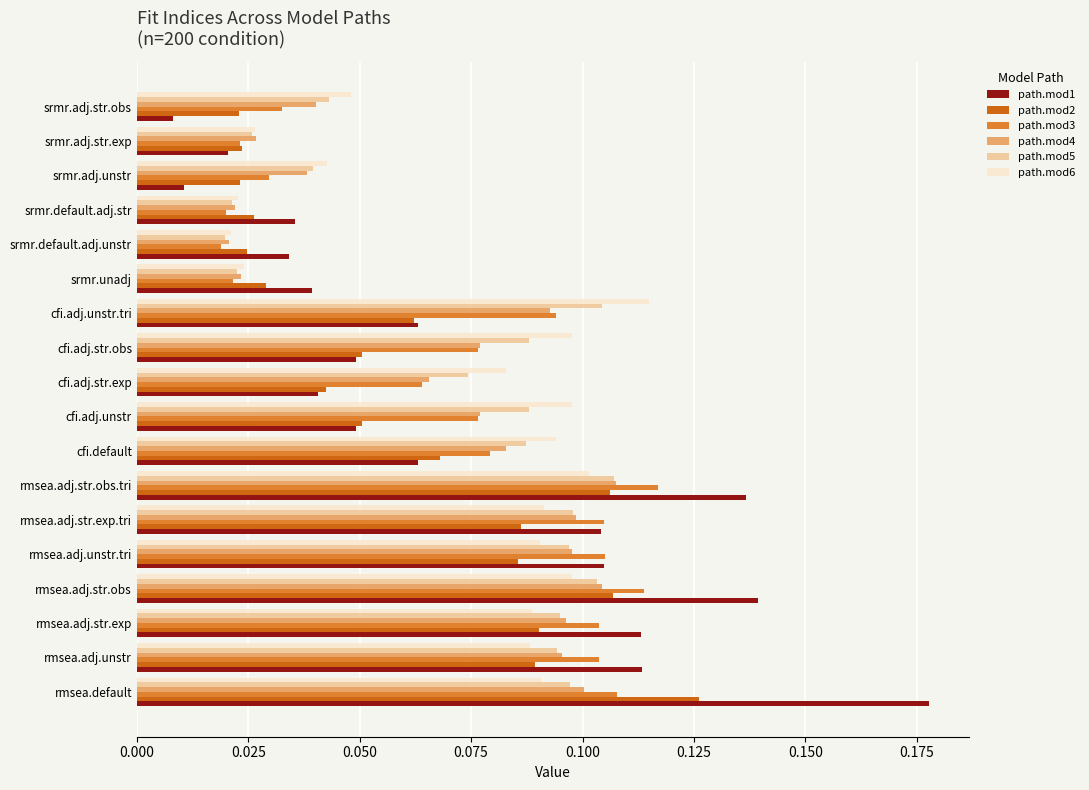

How many categories are shown in the chart?

18